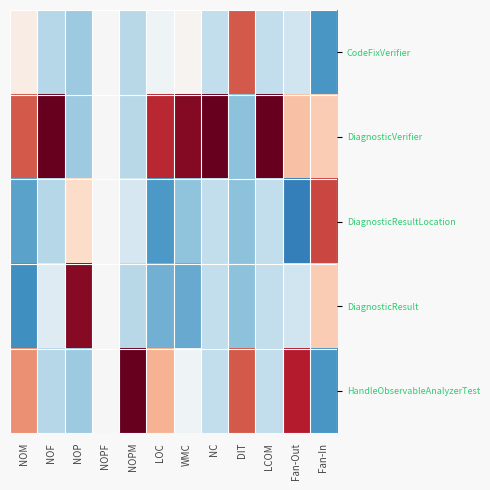

Rank the series at NOP from lowest to highest value.

CodeFixVerifier, DiagnosticVerifier, HandleObservableAnalyzerTest, DiagnosticResultLocation, DiagnosticResult